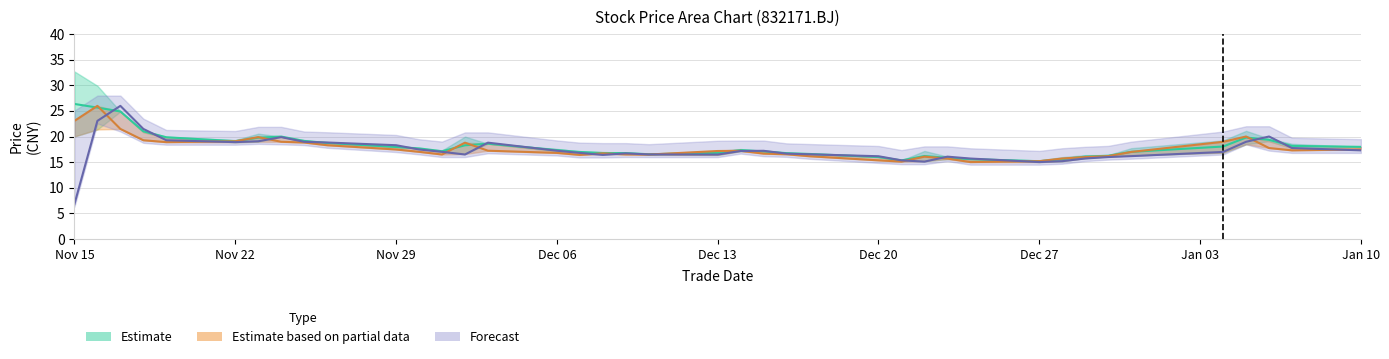

True or false: close has a value of 17.0 at 2021/12/31.

True